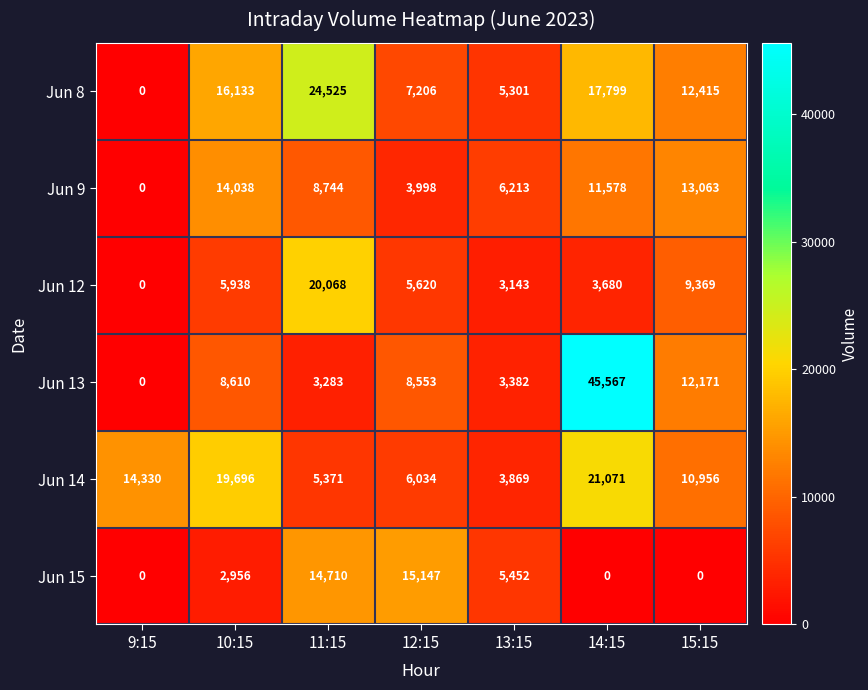

What is the sum of the Jun 9 values at 9:15 and 15:15?

13063